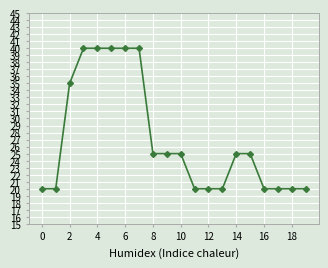

What is the difference between the maximum and second lowest values?

20